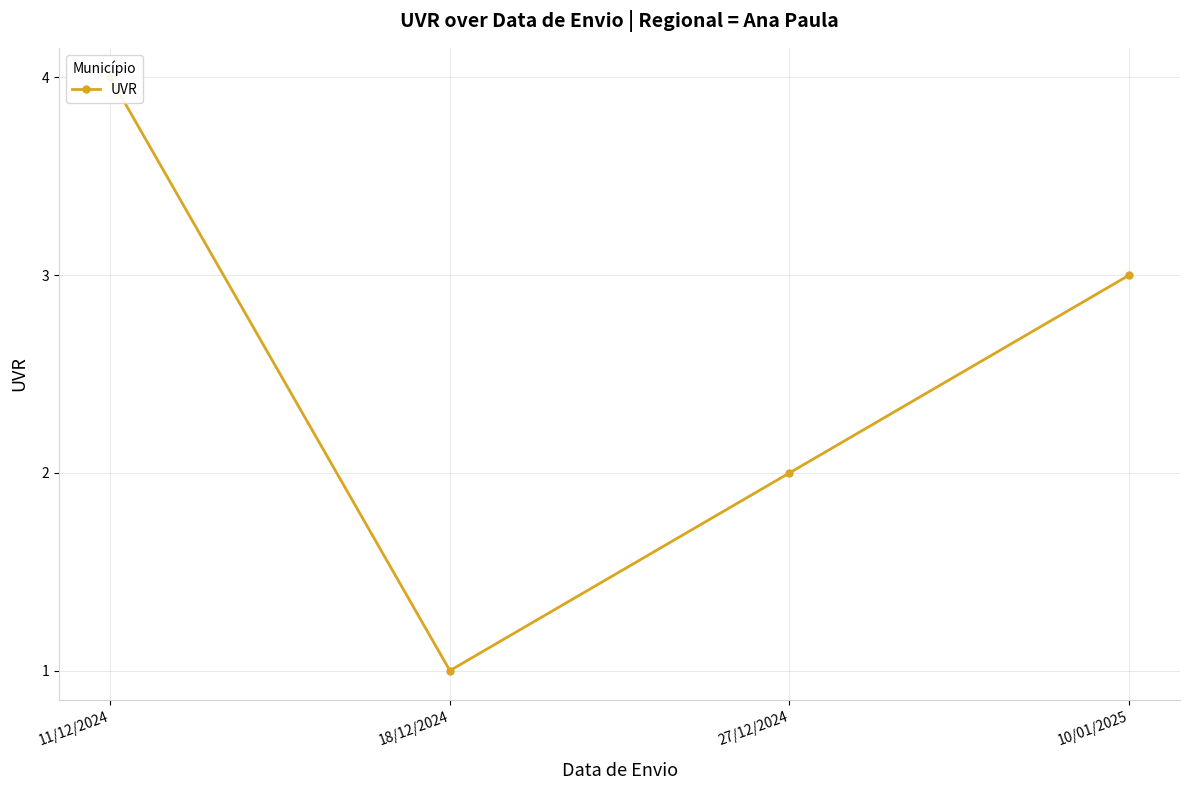

How many series are shown in this chart?

1